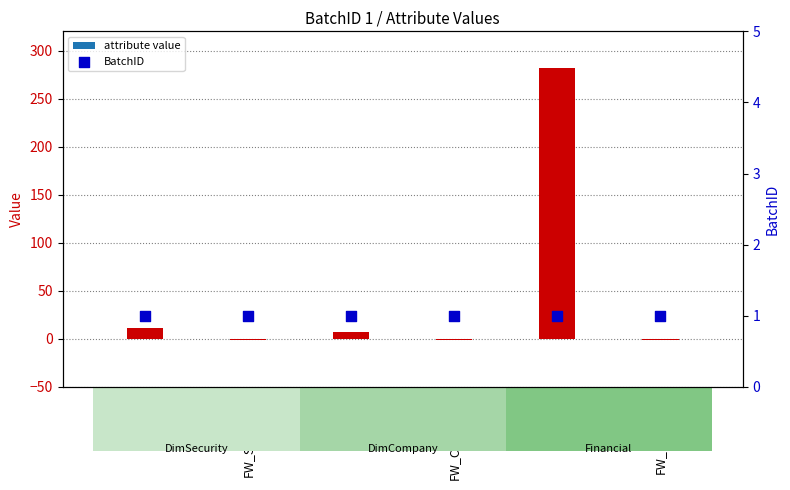

Is the value of value (positive) at FW_CMP greater than the value of BatchID at FW_SEC_DUP?

Yes